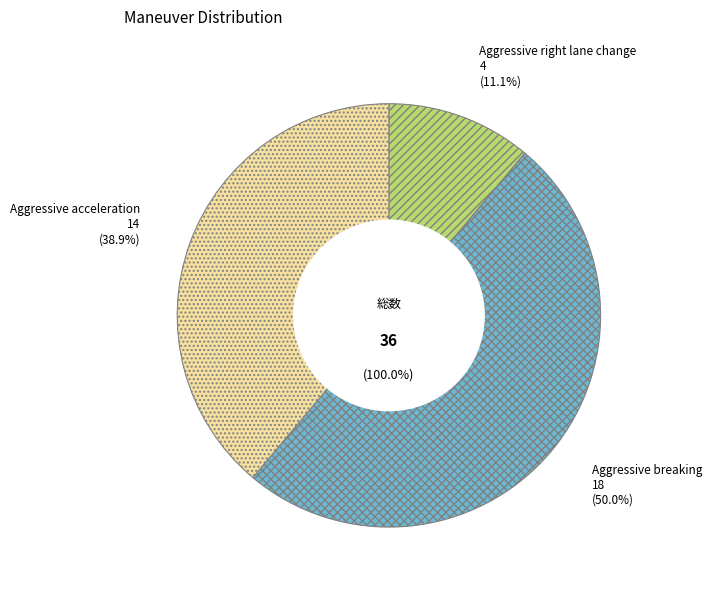

How many segments does this pie chart have?

3